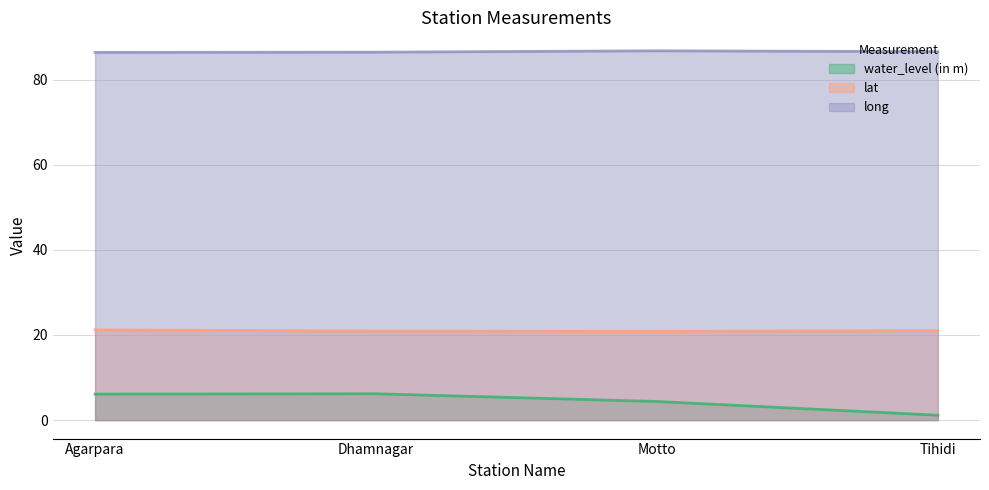

At which category does long reach its first local peak?

Motto